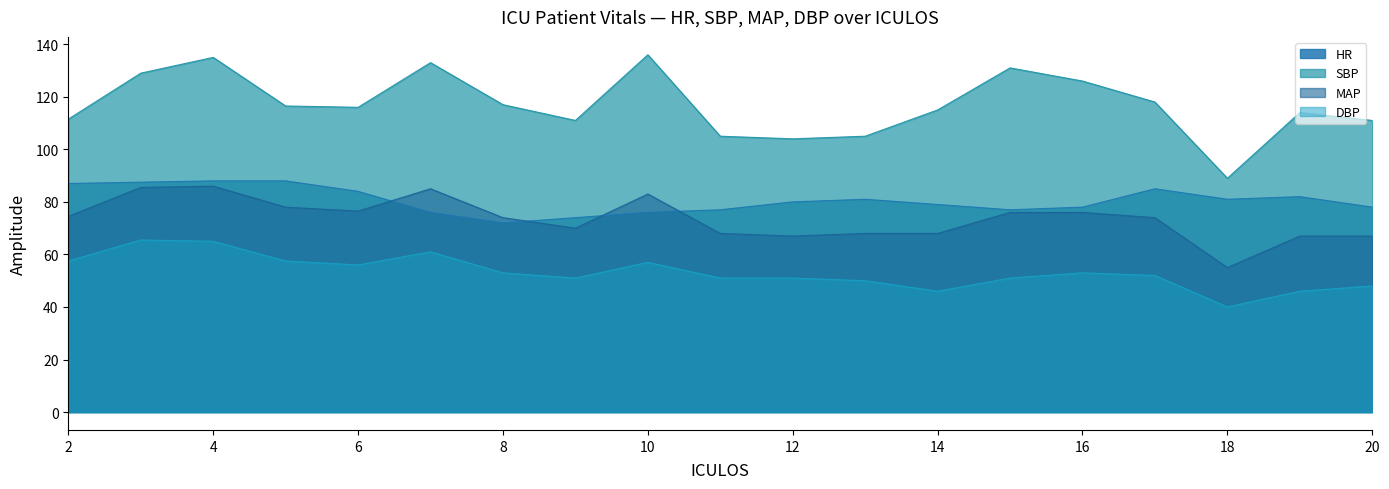

What are all the series names shown in the legend?

HR, SBP, MAP, DBP